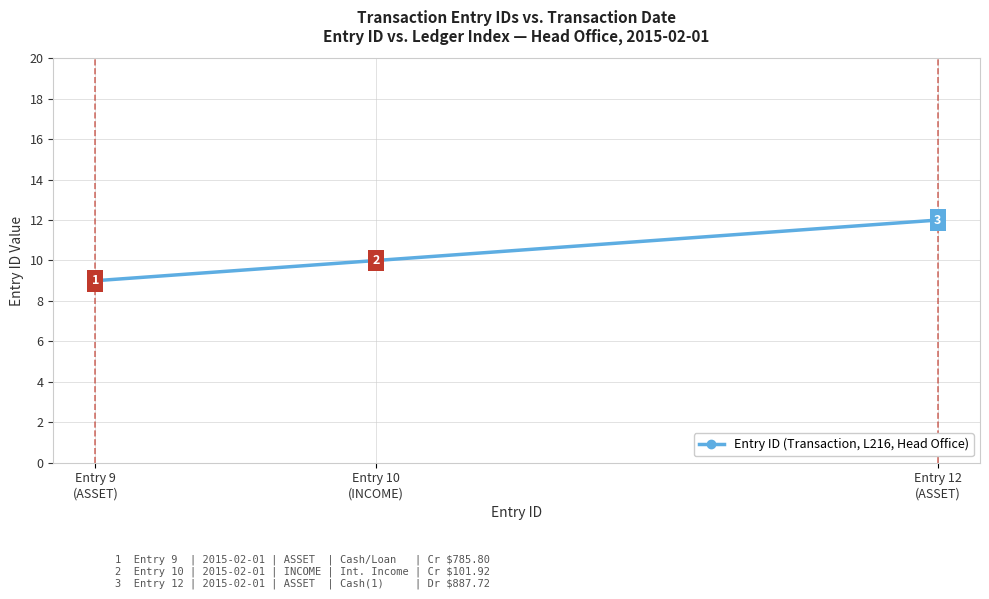

What is the approximate value at Entry 9
(ASSET)?

9